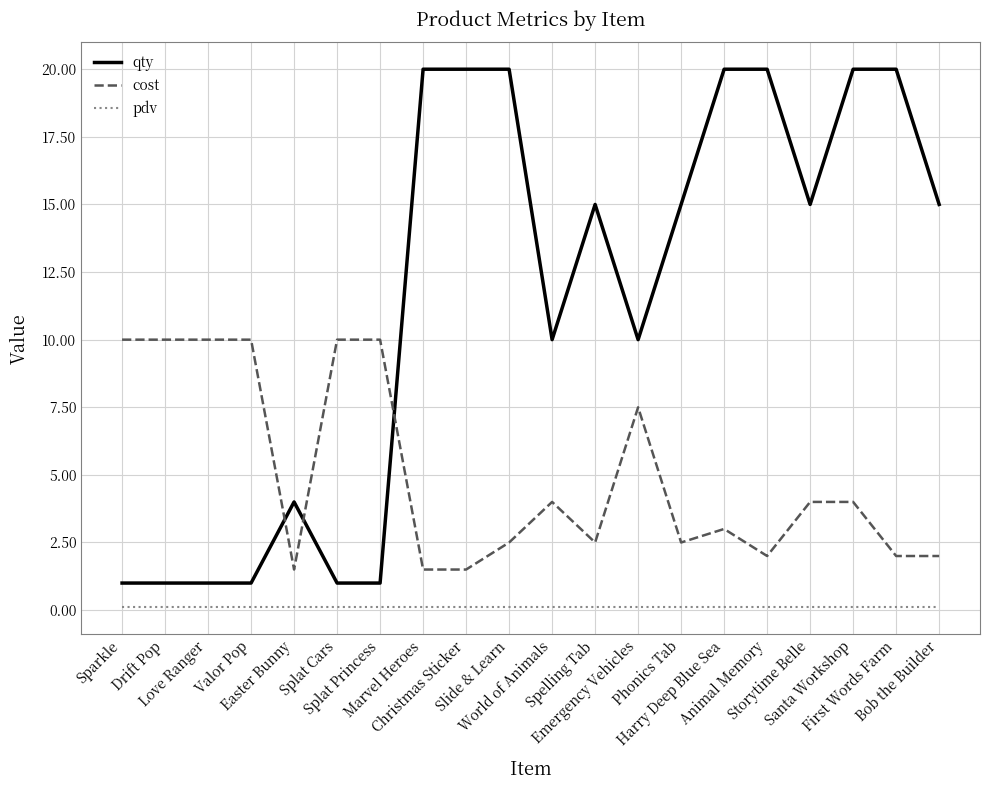

Reading left to right, extract all data points from this chart.

qty: 1.0	1.0	1.0	1.0	4.0	1.0	1.0	20.0	20.0	20.0	10.0	15.0	10.0	15.0	20.0	20.0	15.0	20.0	20.0	15.0
cost: 10.0	10.0	10.0	10.0	1.5	10.0	10.0	1.5	1.5	2.5	4.0	2.5	7.5	2.5	3.0	2.0	4.0	4.0	2.0	2.0
pdv: 0.1	0.1	0.1	0.1	0.1	0.1	0.1	0.1	0.1	0.1	0.1	0.1	0.1	0.1	0.1	0.1	0.1	0.1	0.1	0.1